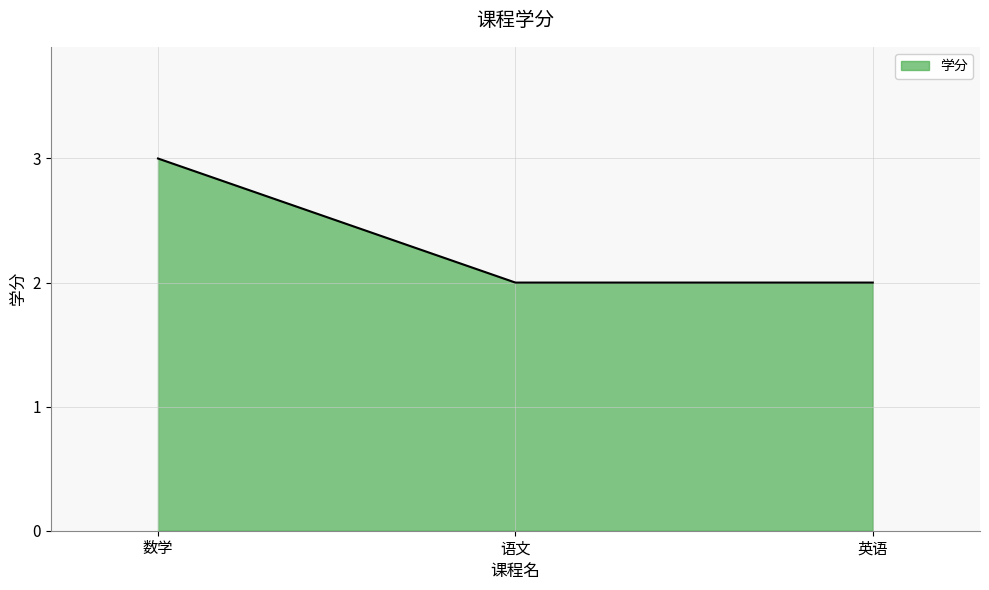

How many lines are shown in the chart?

1